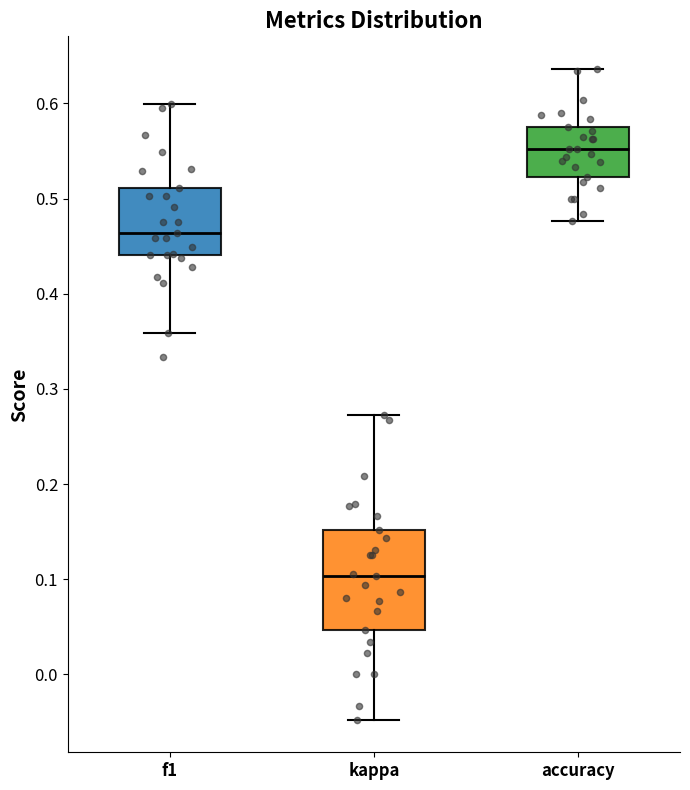

Reading left to right, read every box against the y-axis: the position of its median line, the range the box covers, and the ends of its whiskers. The values are not printed on the chart, so give them approximately, as read against the axis.

f1: median 0.46, box 0.44 to 0.51, whiskers 0.36 to 0.60
kappa: median 0.10, box 0.05 to 0.15, whiskers -0.05 to 0.27
accuracy: median 0.55, box 0.52 to 0.58, whiskers 0.48 to 0.64